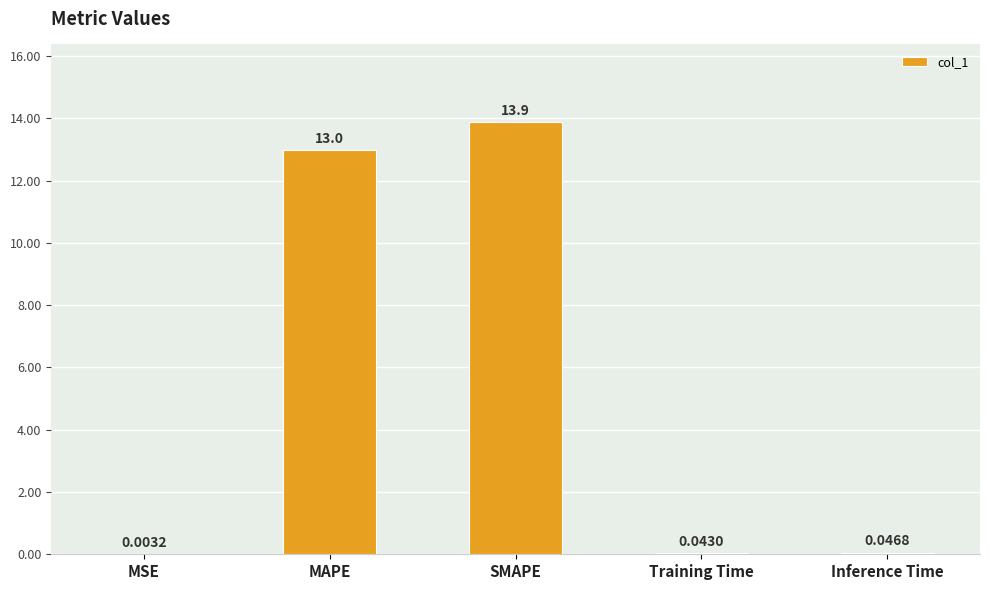

What is the greatest value displayed?

13.9